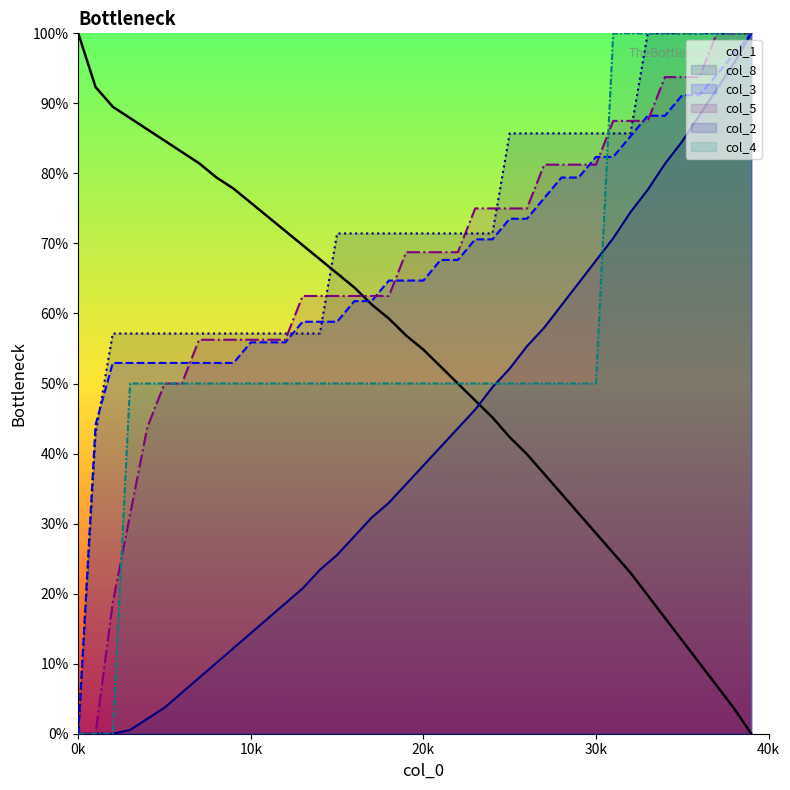

At which category is the sum across all series the highest?

39